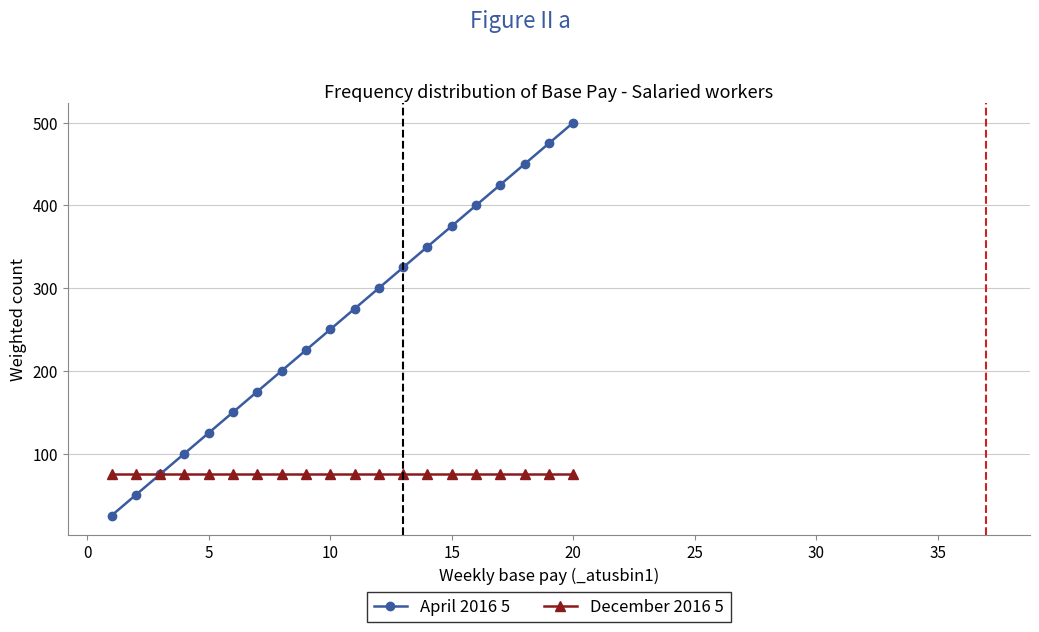

At how many categories does at least one series exceed 62?

20